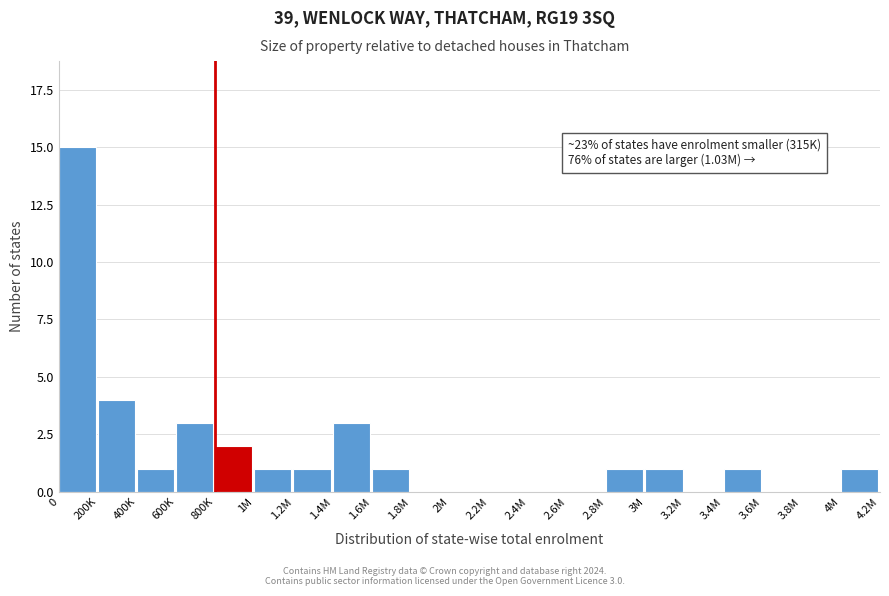

Reading right to left, list all the values displayed in this chart.

4M=1	3.8M=0	3.6M=0	3.4M=1	3.2M=0	3M=1	2.8M=1	2.6M=0	2.4M=0	2.2M=0	2M=0	1.8M=0	1.6M=1	1.4M=3	1.2M=1	1M=1	800K=2	600K=3	400K=1	200K=4	0=15